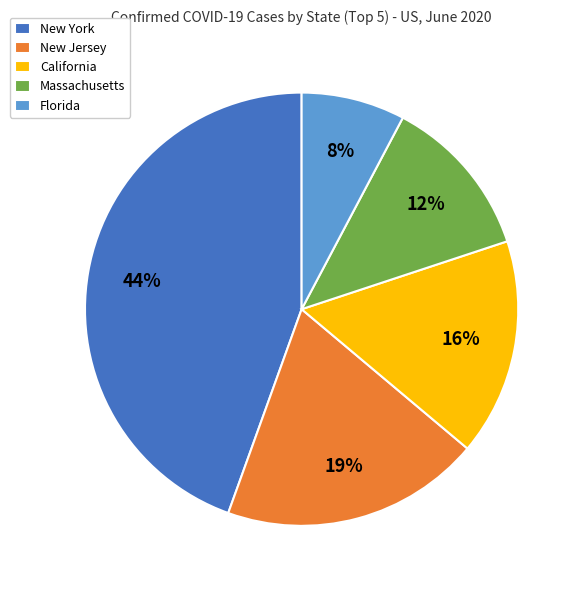

Rank the categories by value from lowest to highest.

Florida, Massachusetts, California, New Jersey, New York